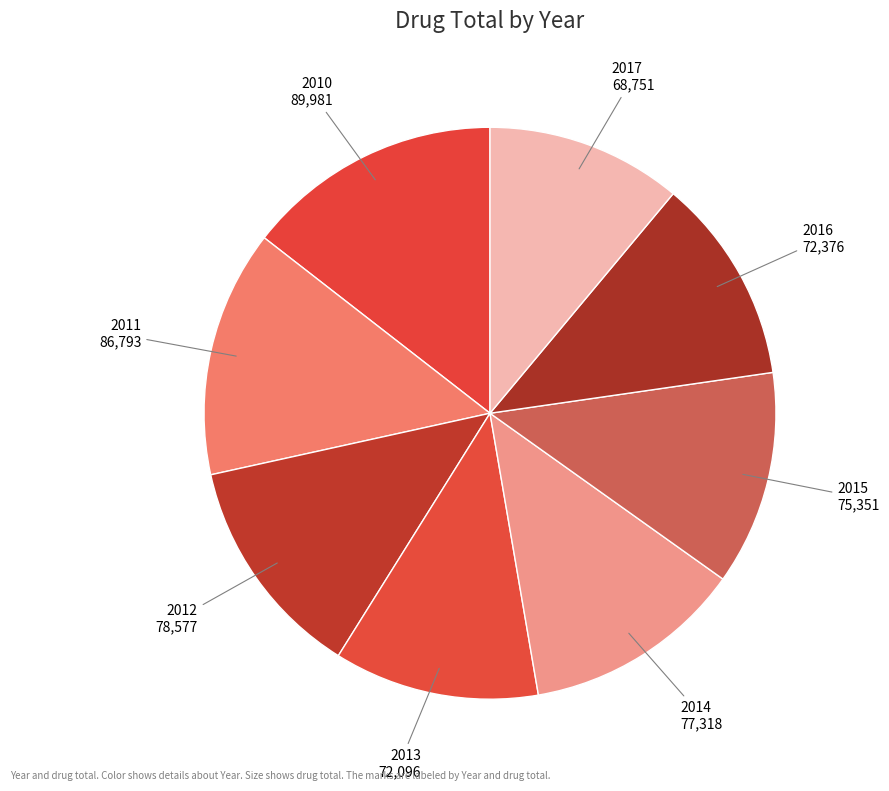

Is it true that 2014 is 4% of the pie?

False